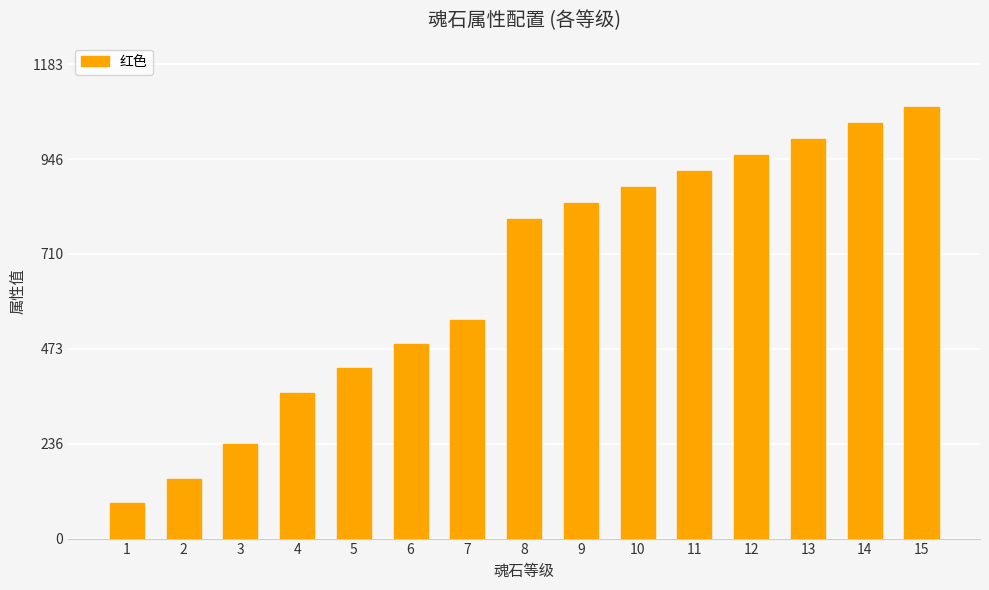

At which label is the value closest to 582?

7